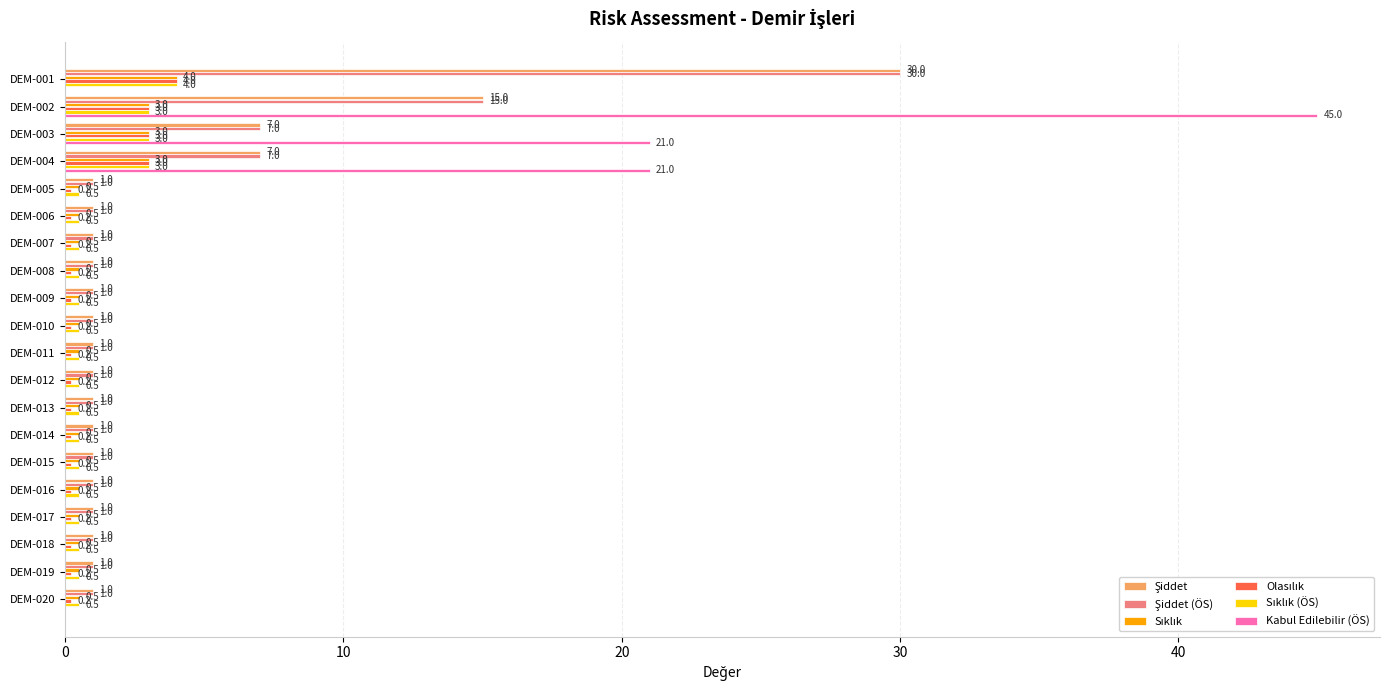

What is the greatest value displayed?

45.0